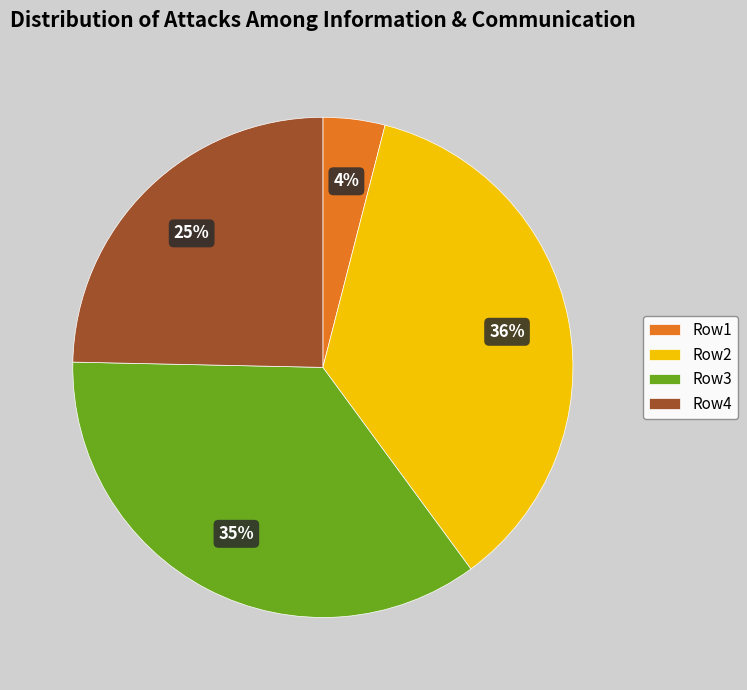

Approximately how many times larger is the value at Row3 compared to Row2?

1.0